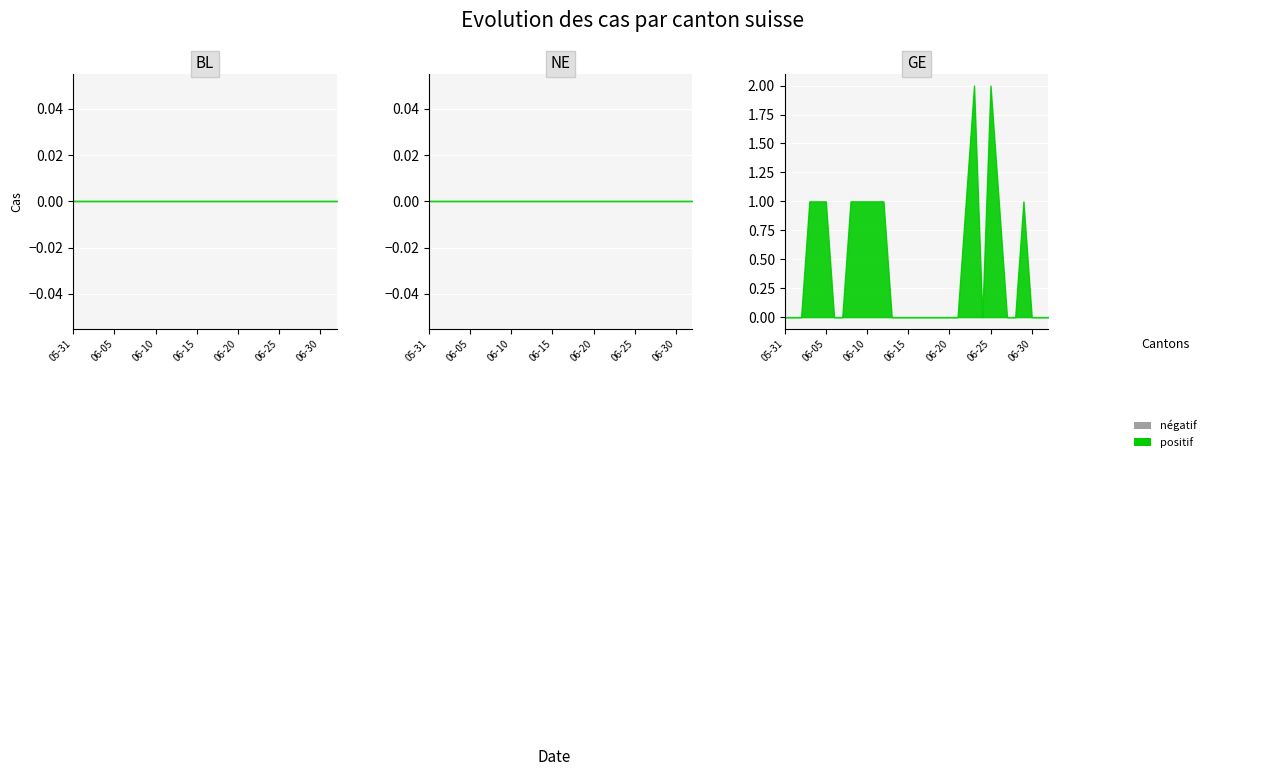

Count the GE values in the range 0 to 1.

31